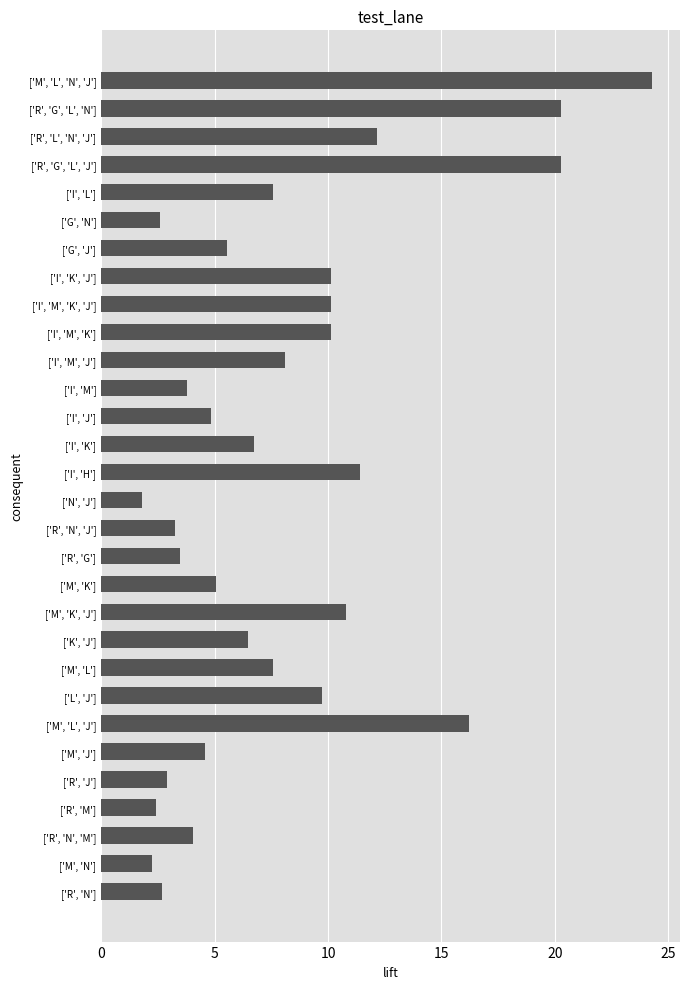

Count the number of data series in this chart.

1